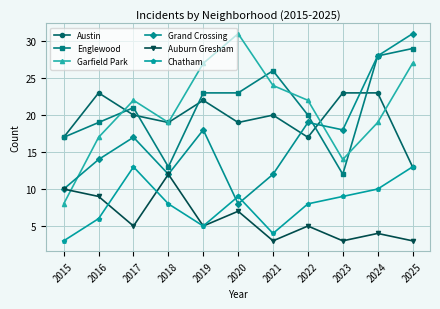

What is the total value across all series at 2024?

112